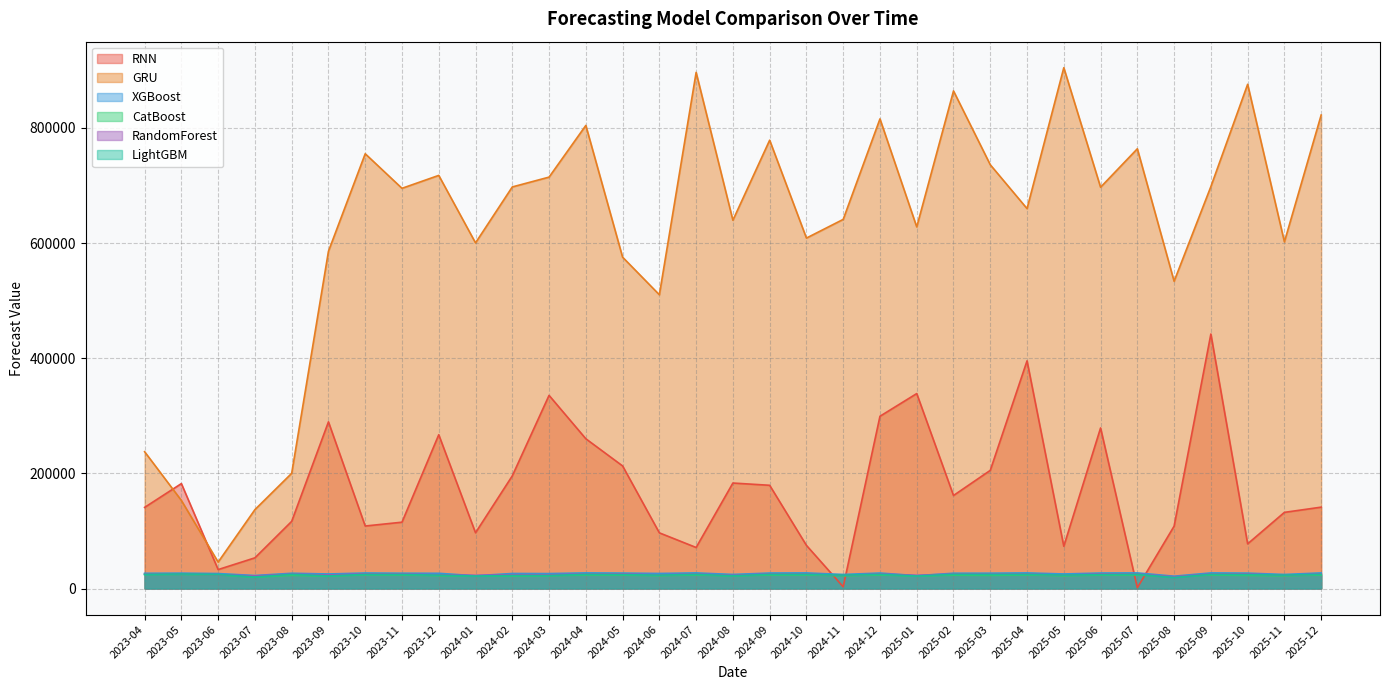

How many interior local valleys does the RNN series have?

9